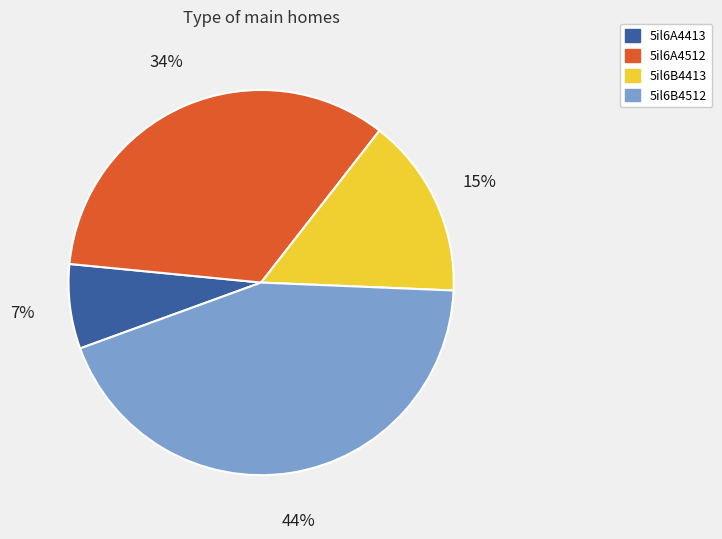

Do 5il6A4512 and 5il6B4512 together represent more than half of the pie?

Yes